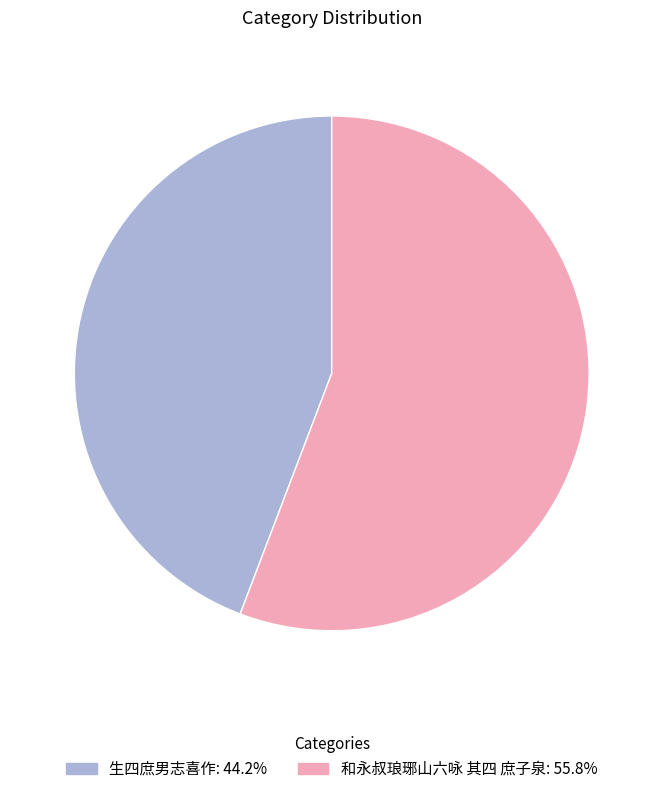

Is there any slice that represents more than half of the pie?

Yes